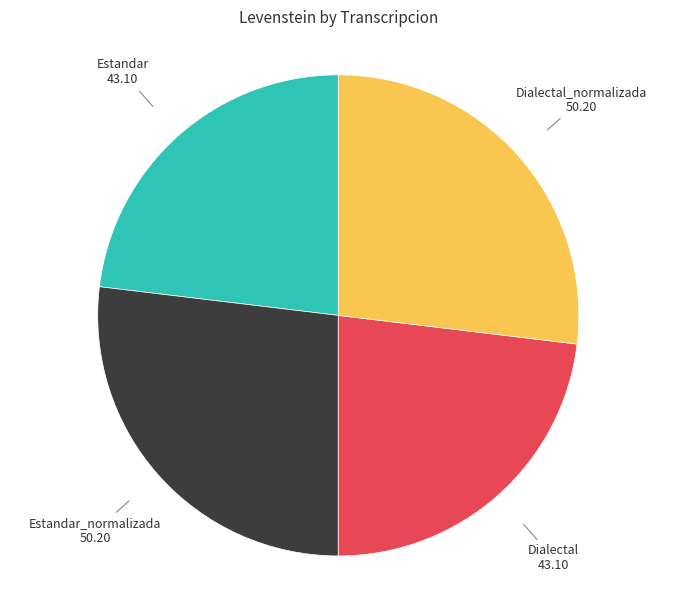

Is it true that Dialectal is 35% of the pie?

False